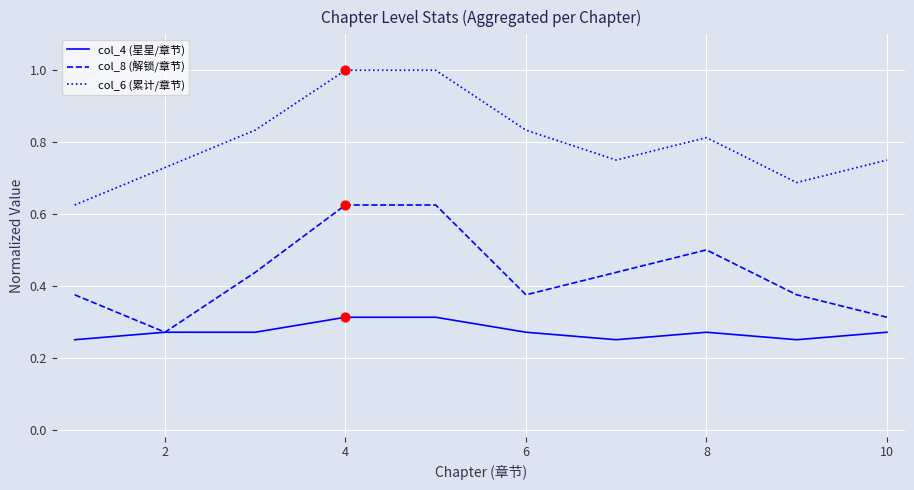

Which series has the largest total across all categories?

col_6 (累计/章节)